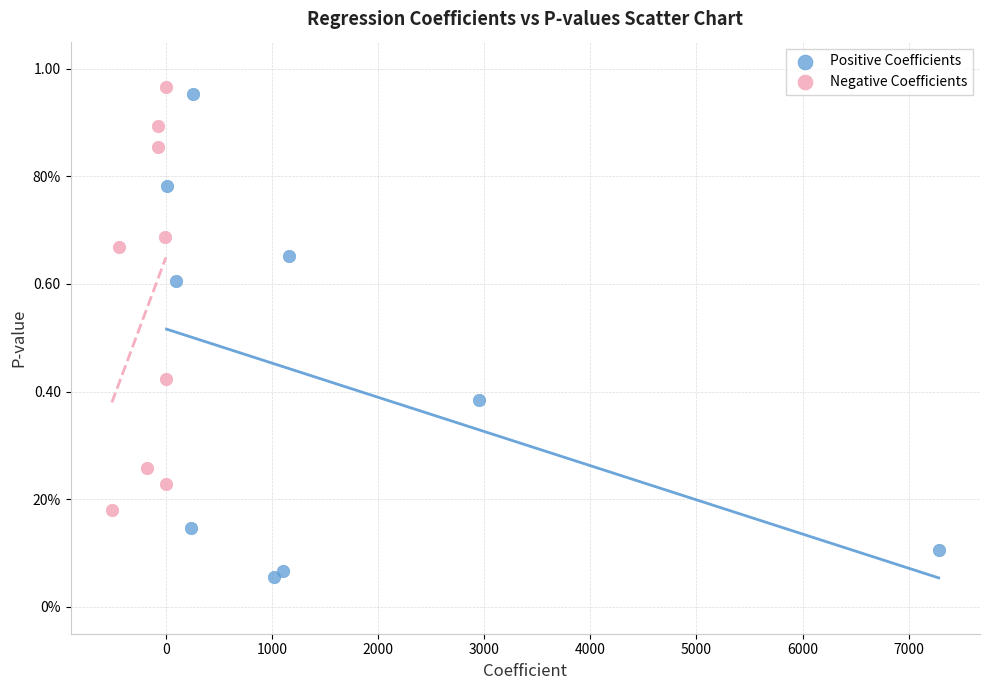

What are all the series names shown in the legend?

Positive Coefficients, Negative Coefficients